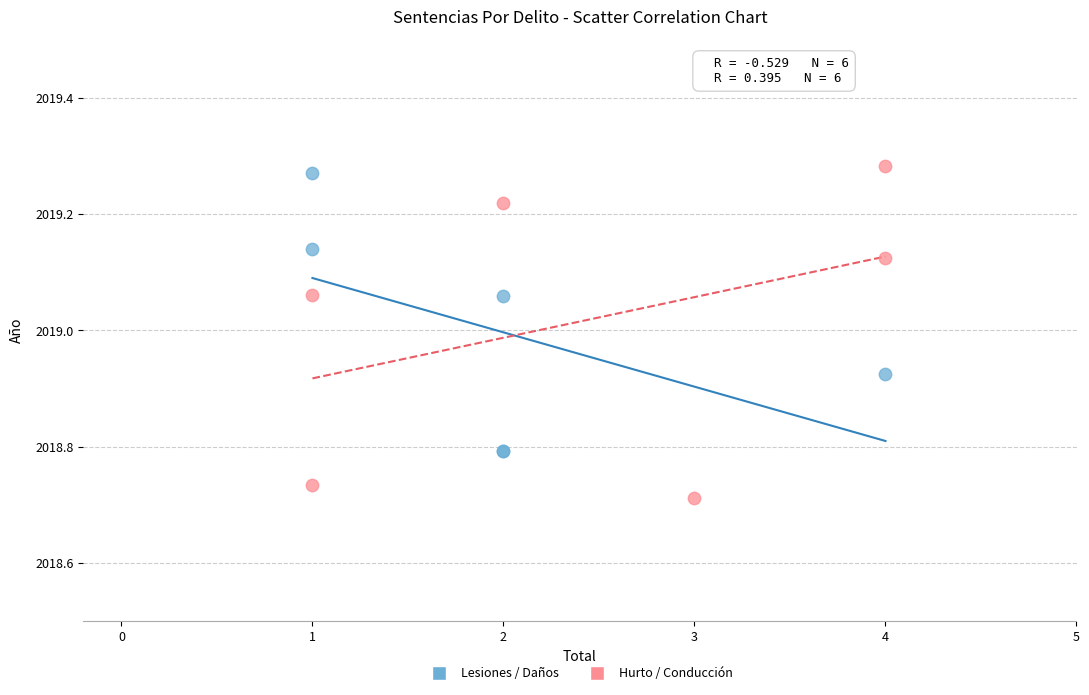

Which series reaches the minimum Y coordinate?

Hurto / Conducción